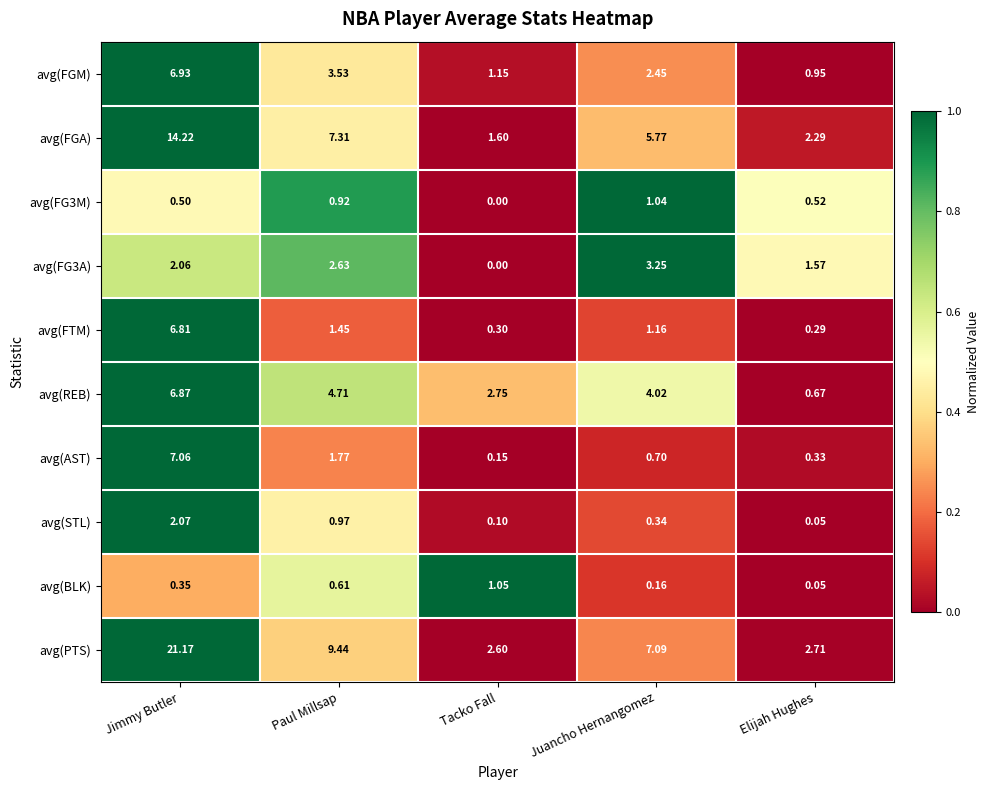

What is the spread (max minus min) of values at Jimmy Butler?

20.8